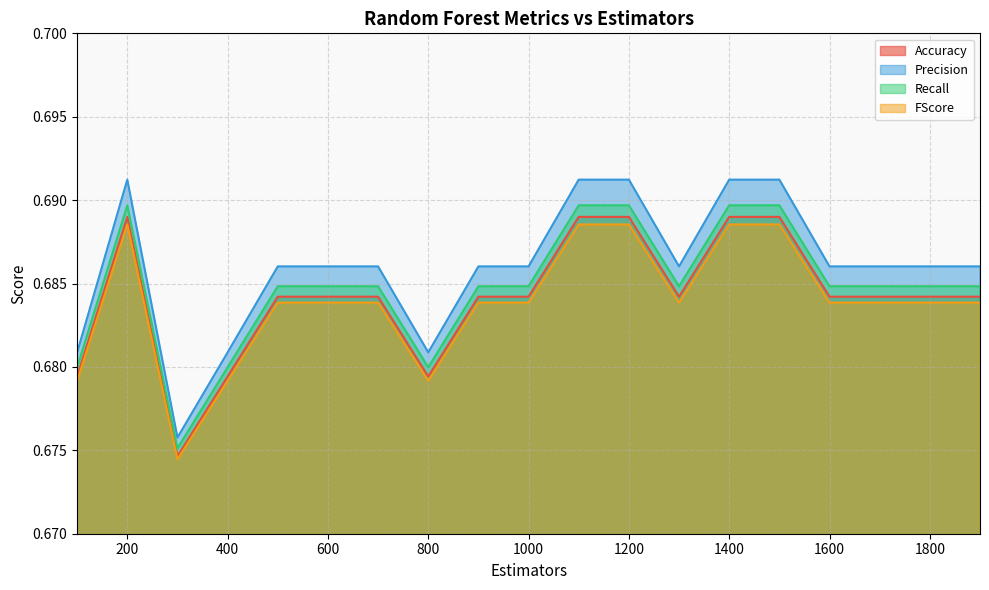

Which label corresponds to the largest value in the chart?

200